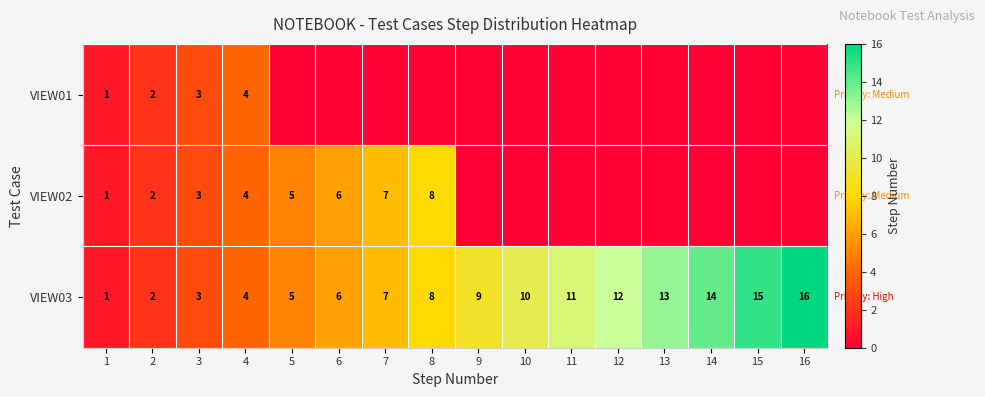

At how many categories does at least one series exceed 3?

13